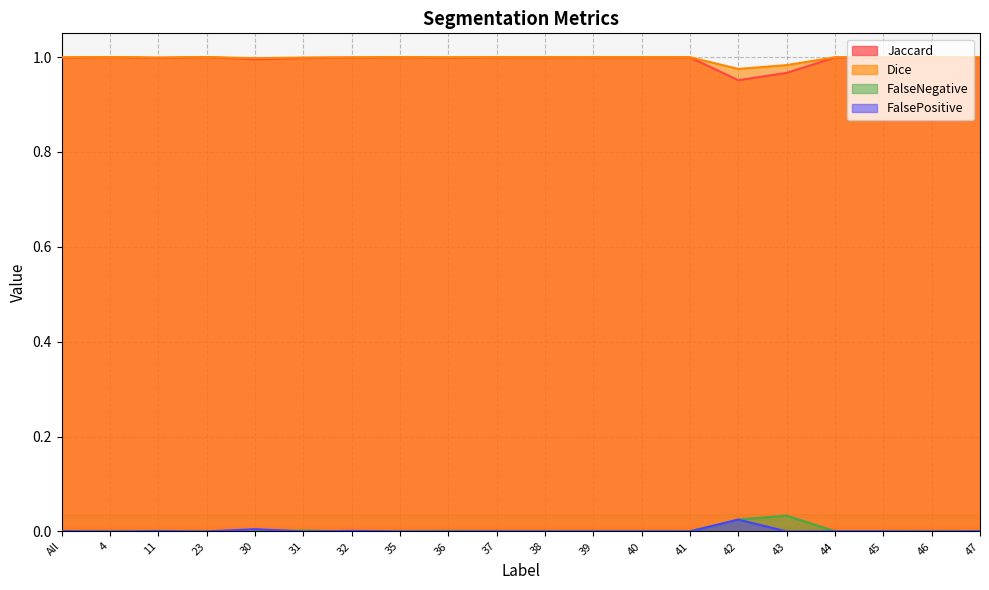

True or false: FalseNegative has a value of 0.0 at 38.

True